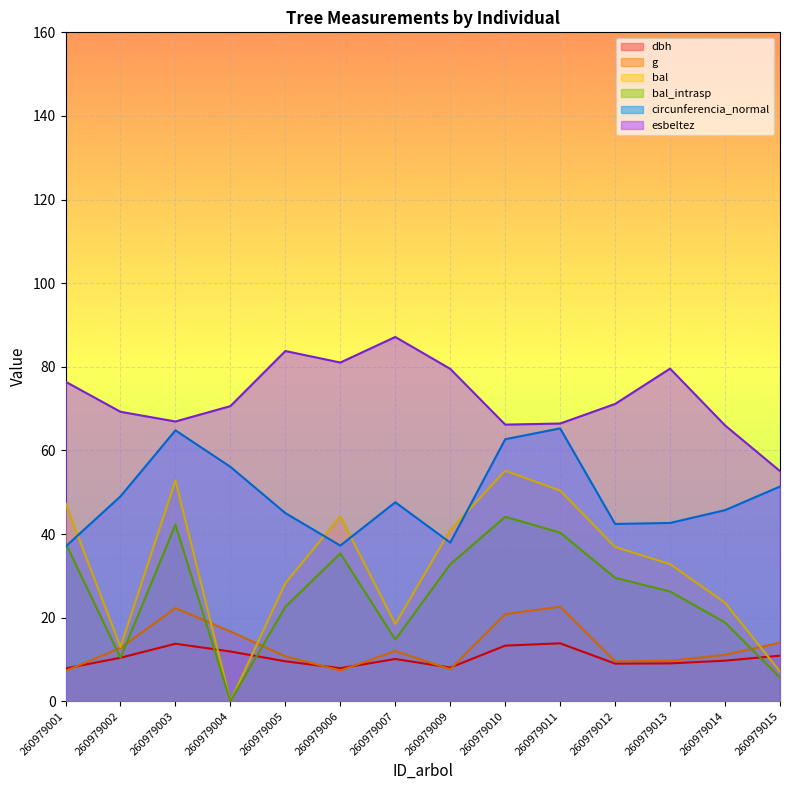

The circunferencia_normal series shows 37.0 at 260979001. True or false?

True